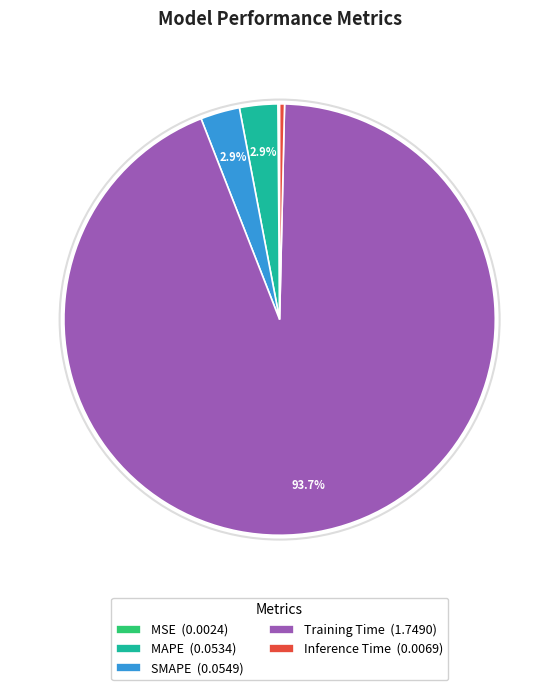

To the nearest percent, what is the combined percentage of SMAPE and Inference Time?

3%